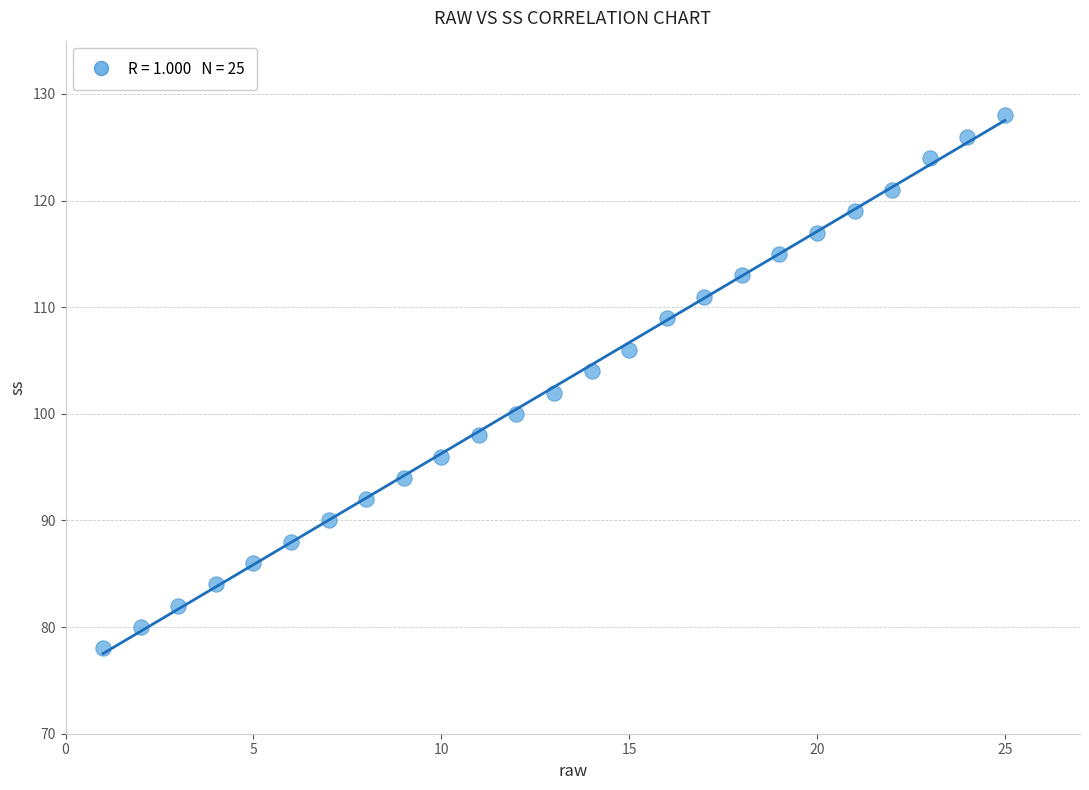

What is the range of Y values (max minus min)?

50